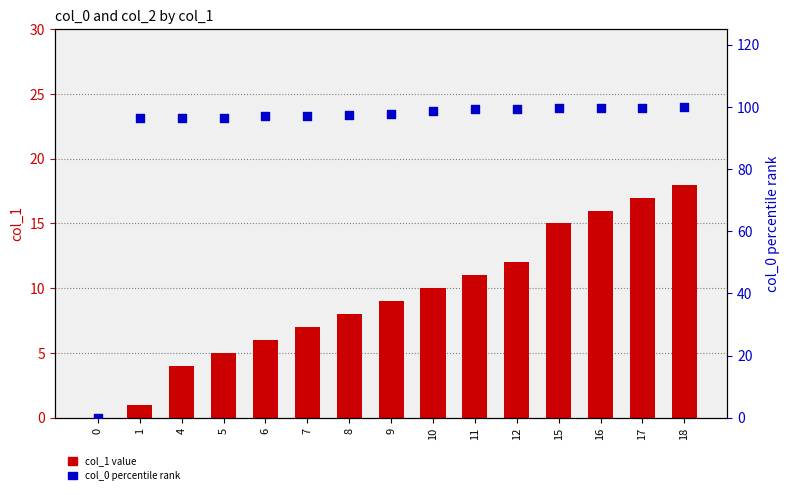

Is the value of col_1 value at 16 greater than the value of col_0 percentile rank at 12?

No